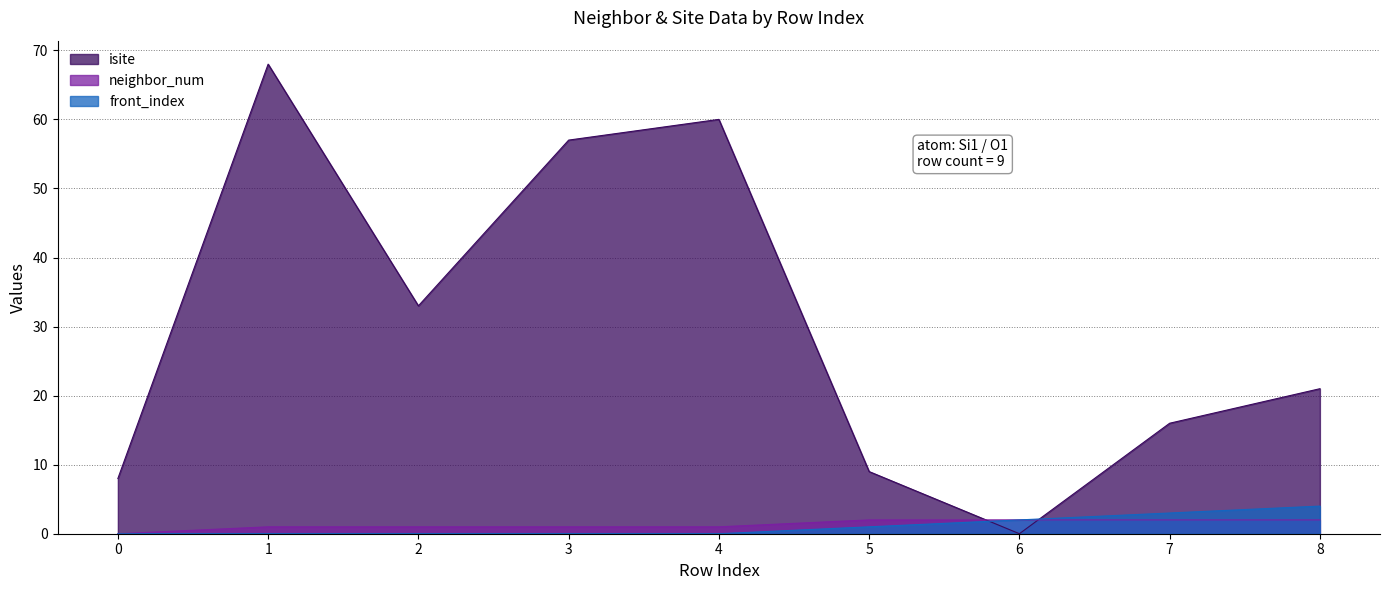

Does the chart have visible grid lines?

Yes